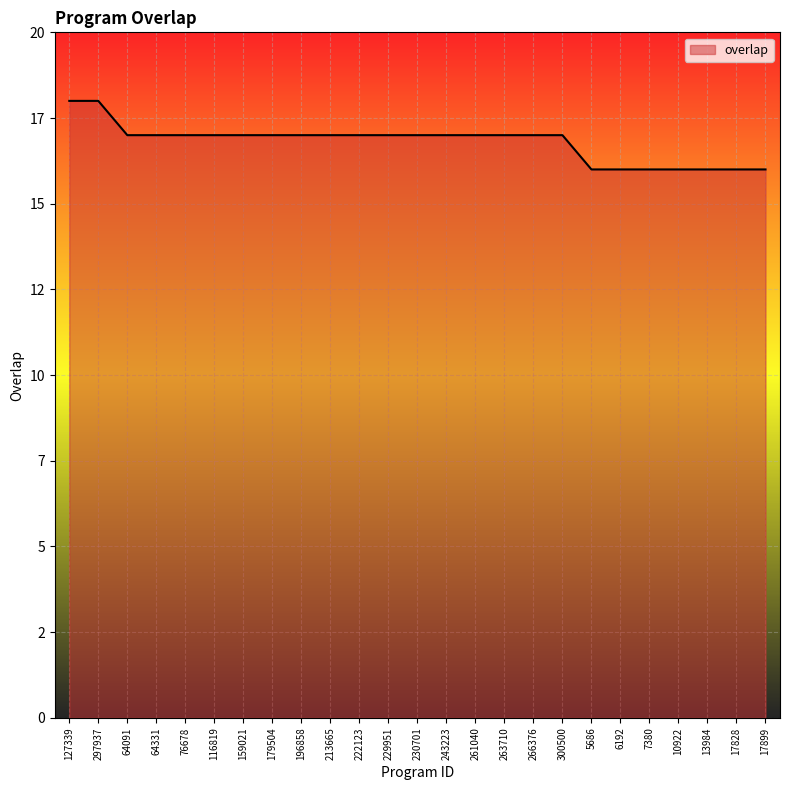

What is the average value?

17